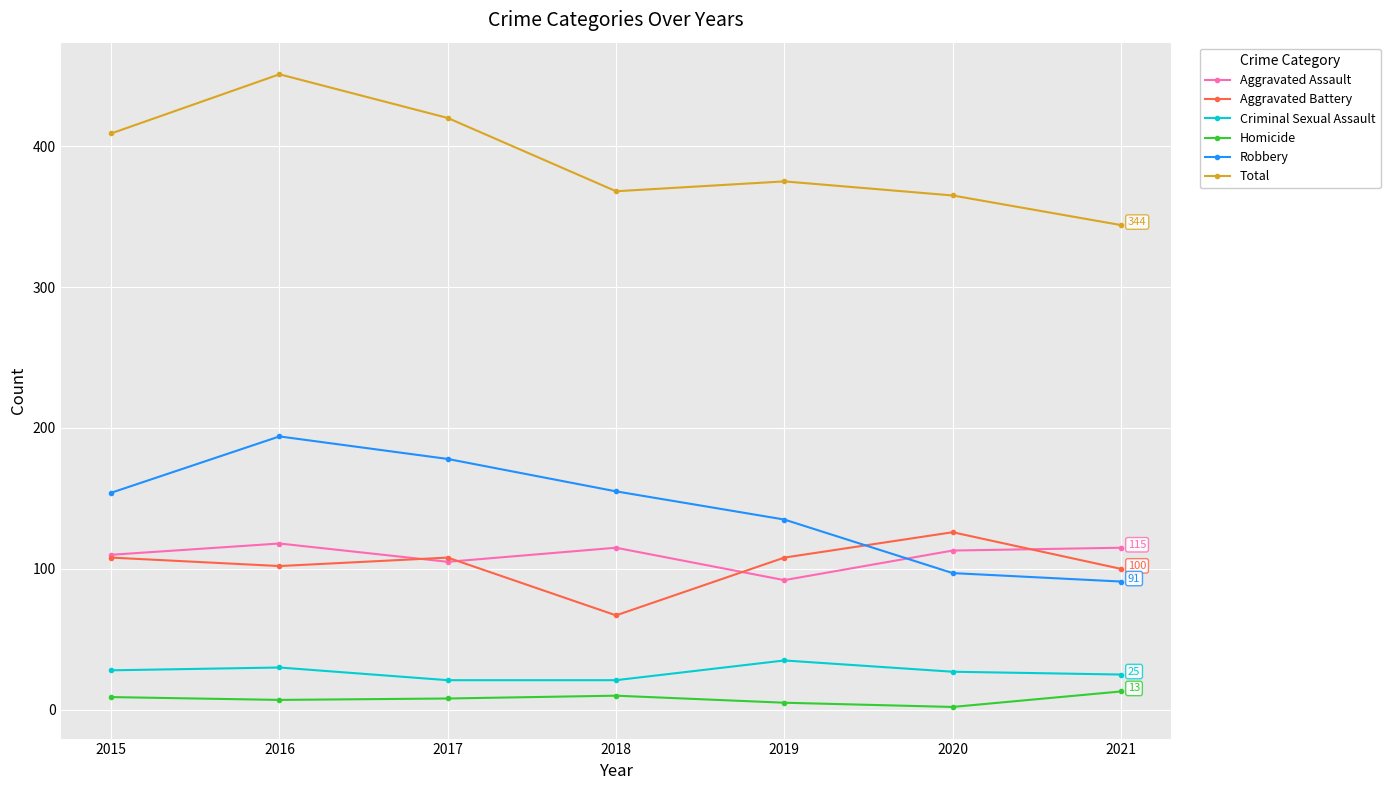

How many Criminal Sexual Assault values are between 21 and 30?

6